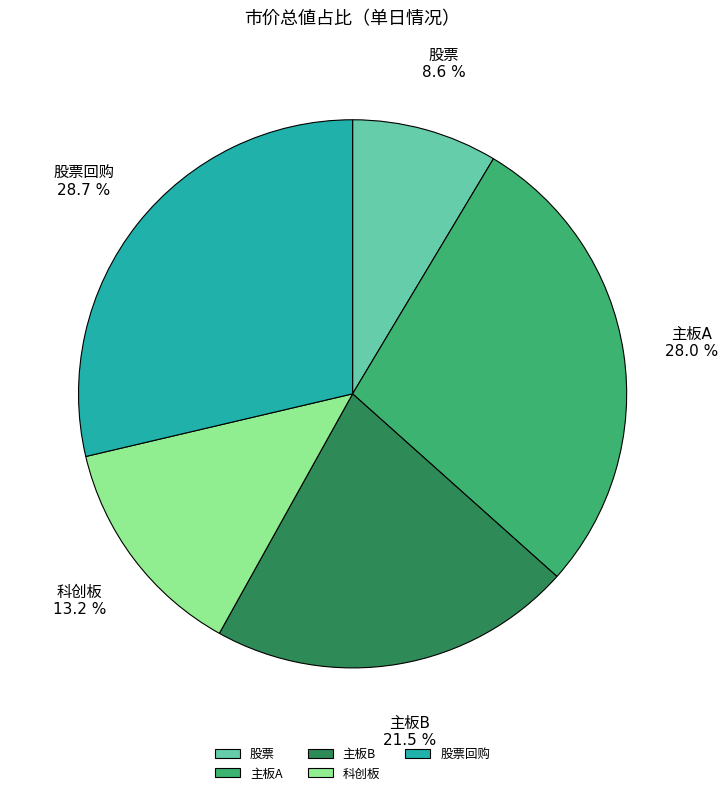

Count the number of slices in the pie.

5